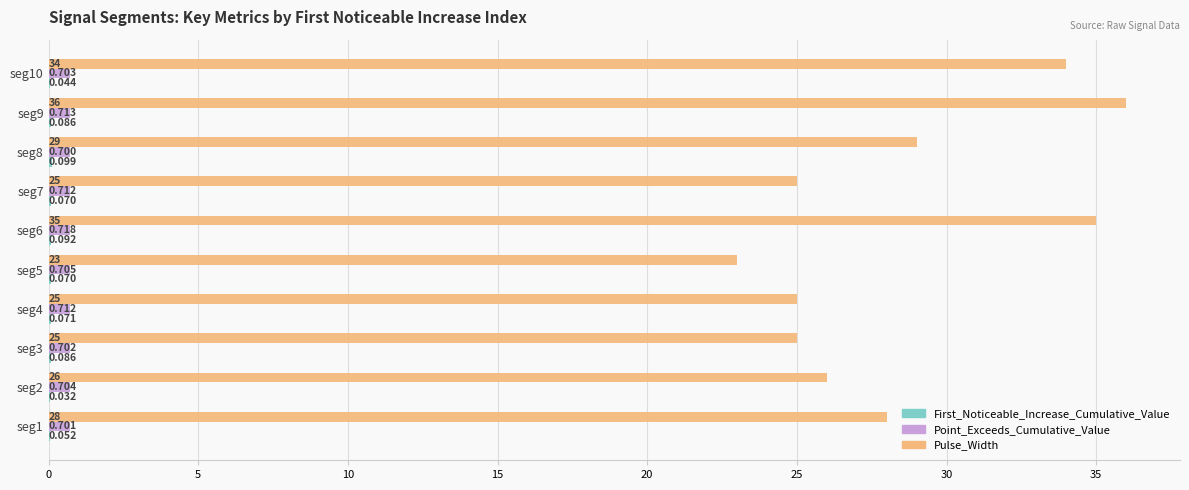

Which series has the largest total across all categories?

Pulse_Width